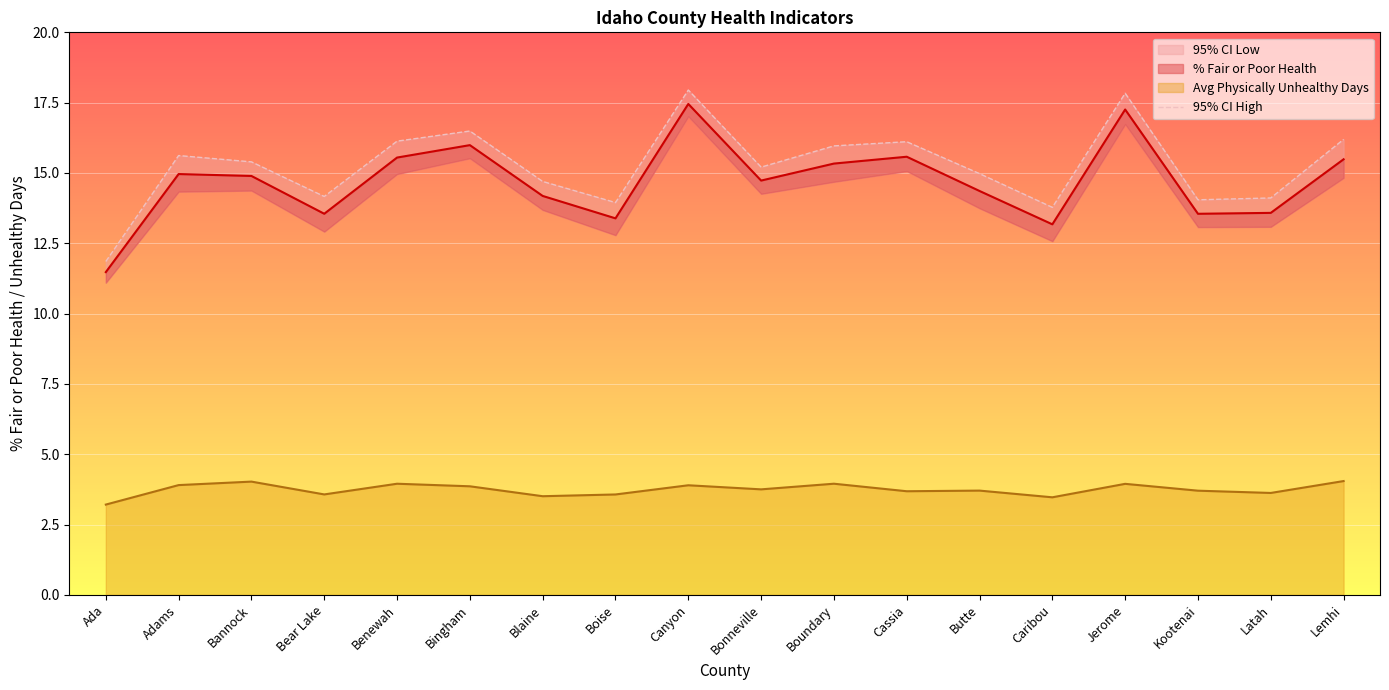

How many interior local peaks (higher than both neighbors) does the data have?

5